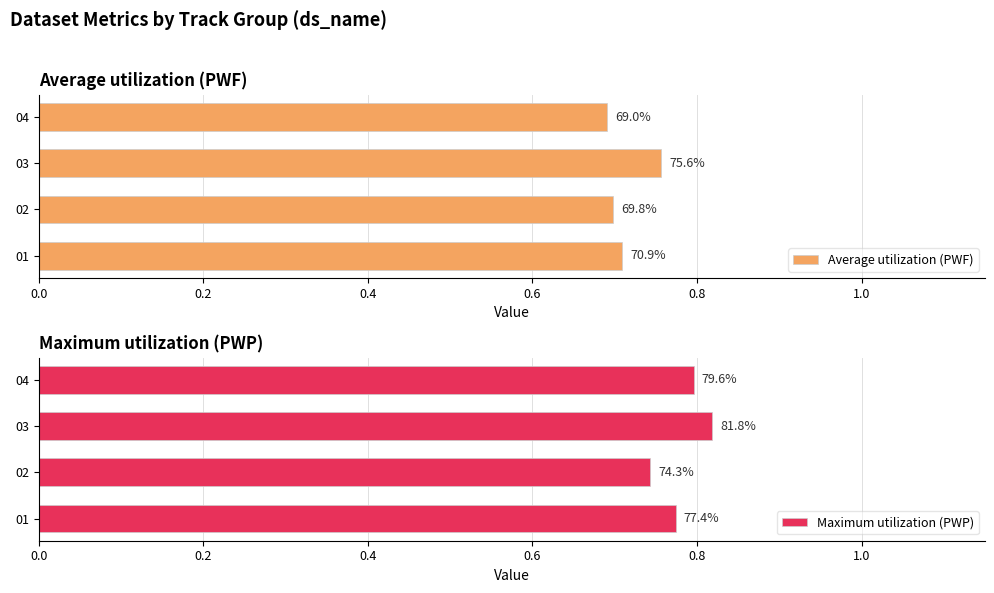

How many groups of bars are there?

4